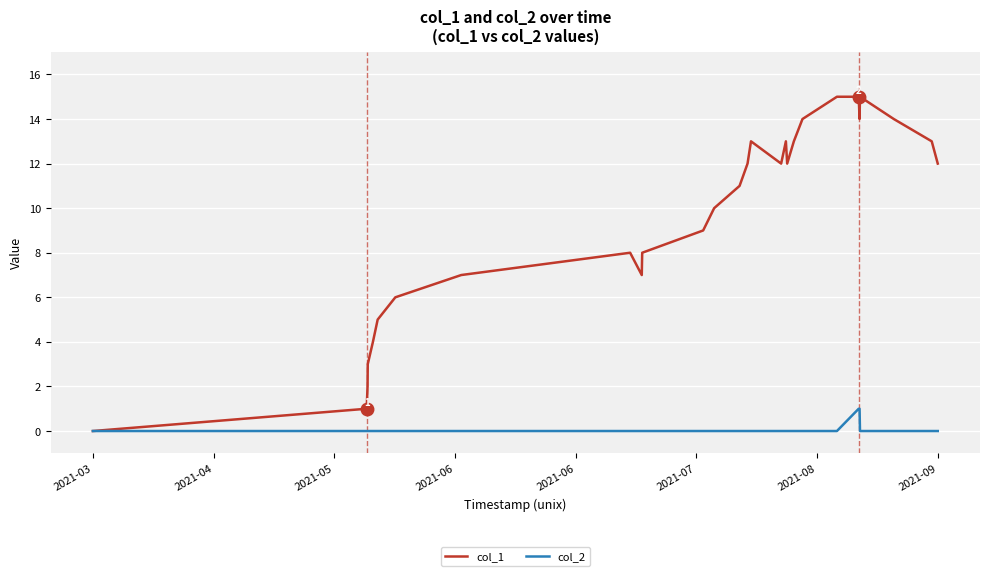

Rank the series by their maximum value, from lowest to highest.

col_2, col_1